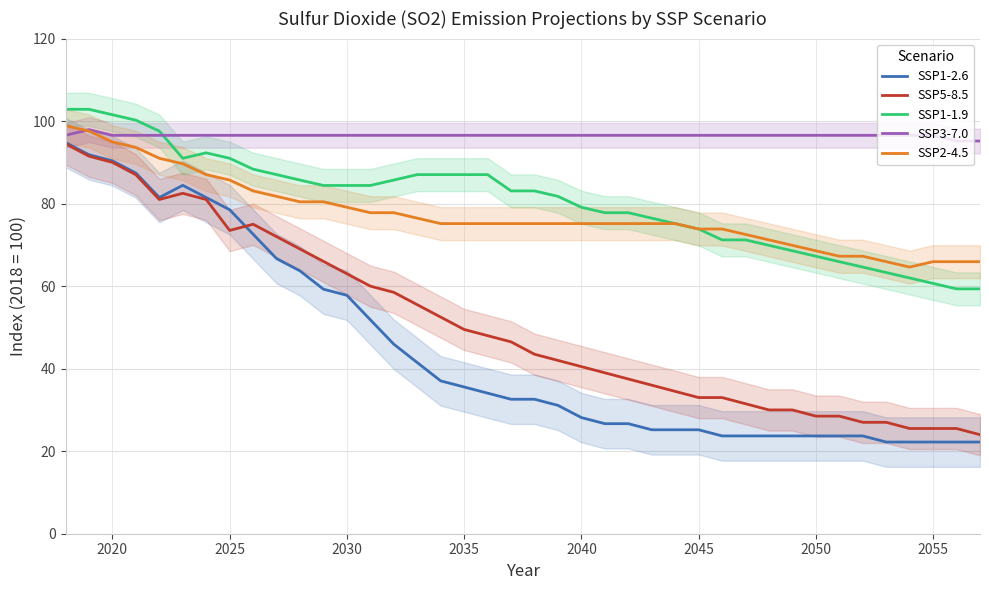

What is the minimum value for SSP1-1.9?

59.3